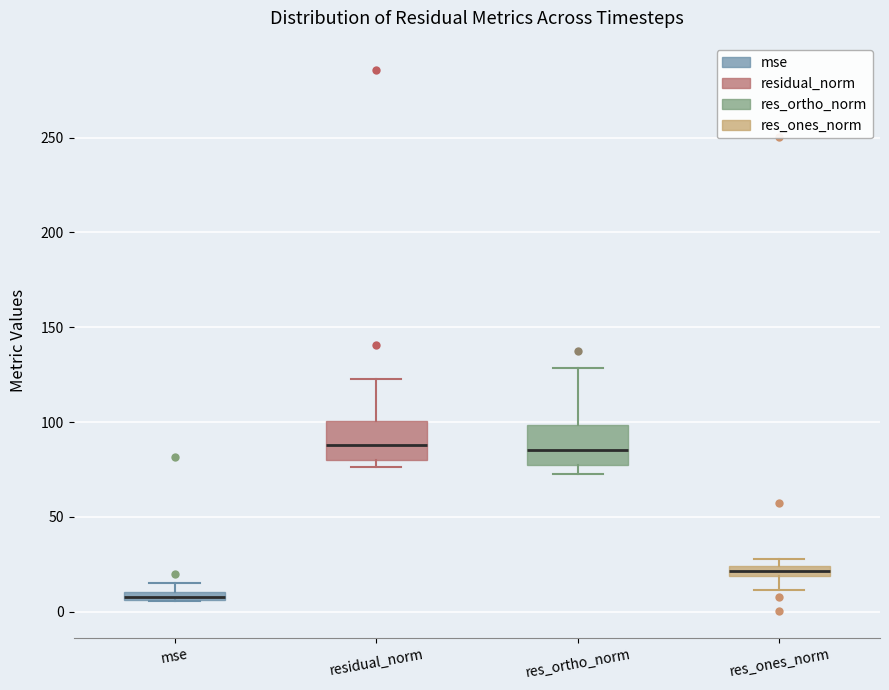

Where is the lower edge of the box for residual_norm on the y-axis? The values are not printed on the chart, so give them approximately, as read against the axis.

80